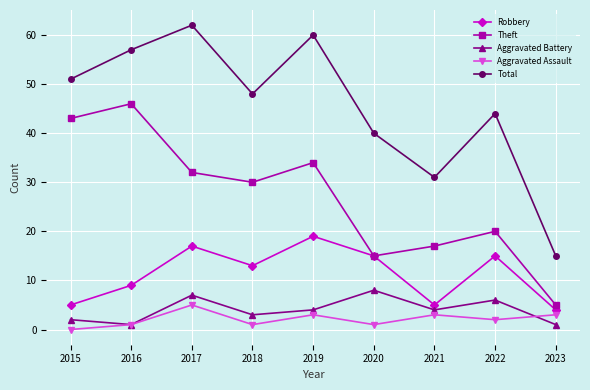

In Total, how many points are higher than both neighbors (excluding endpoints)?

3